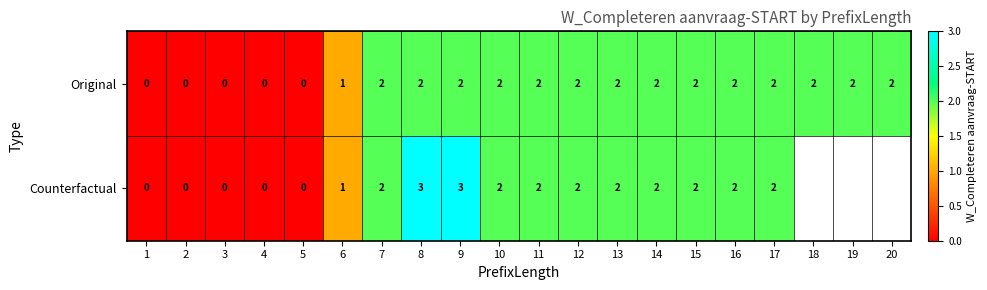

At which category is the sum across all series the highest?

8